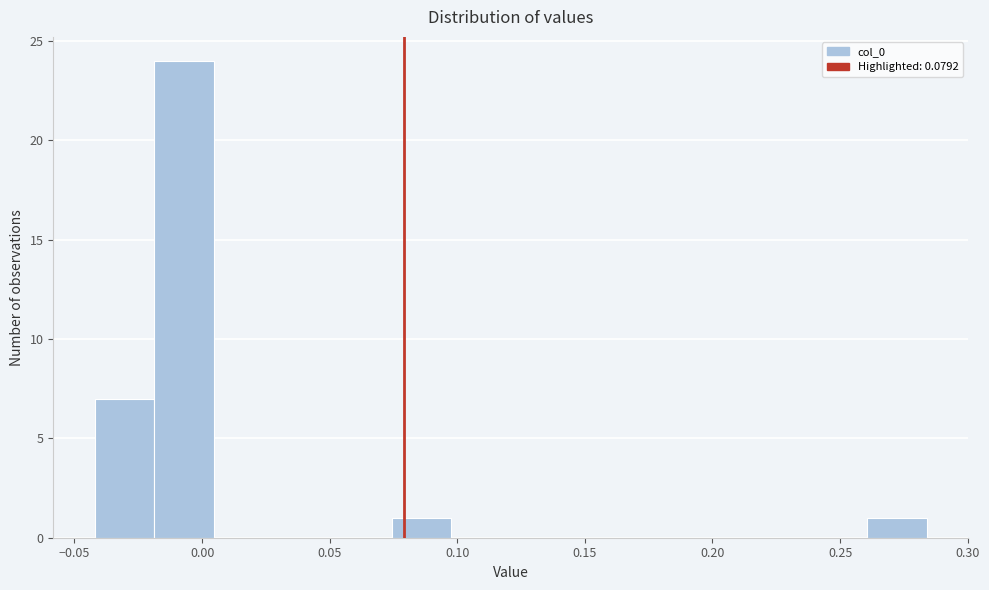

What is the height of the bar covering 0.075 to 0.100 on the x-axis? Neither the bar edges nor the heights are printed on the chart, so give them approximately, as read against the axes.

1